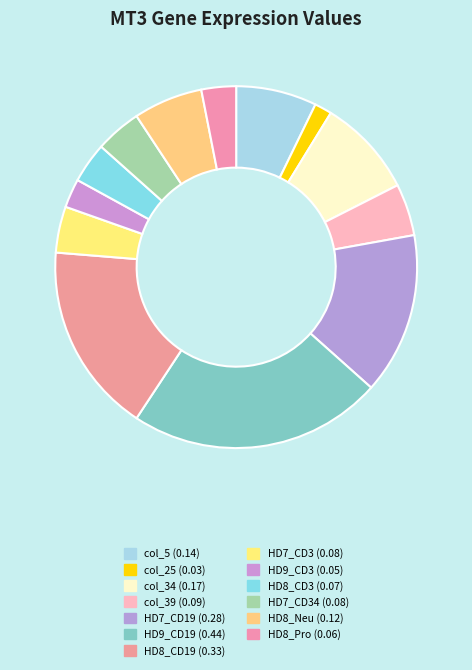

How many slices are in this pie chart?

13